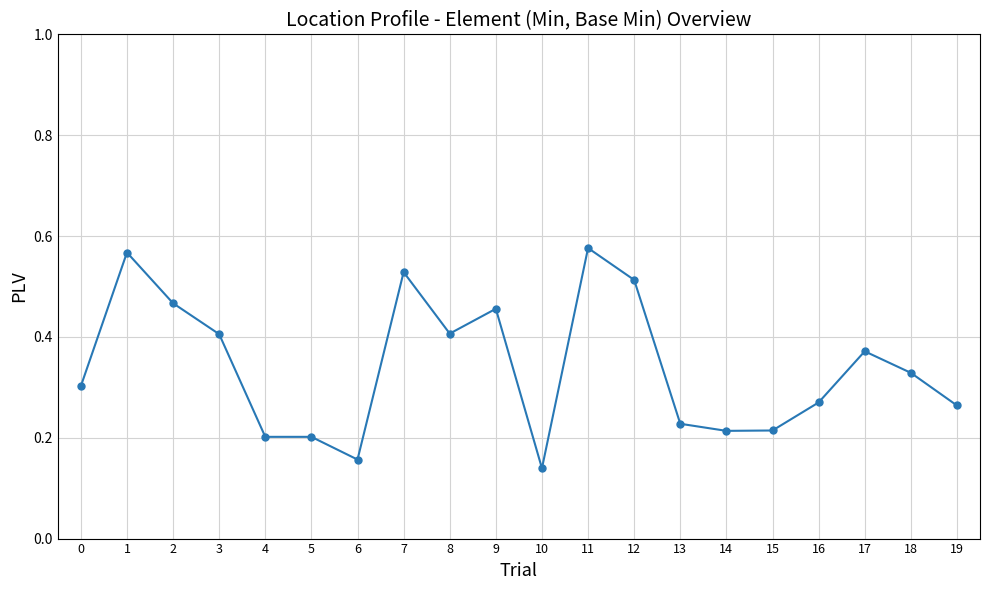

Count the values in the range 0 to 1.

20